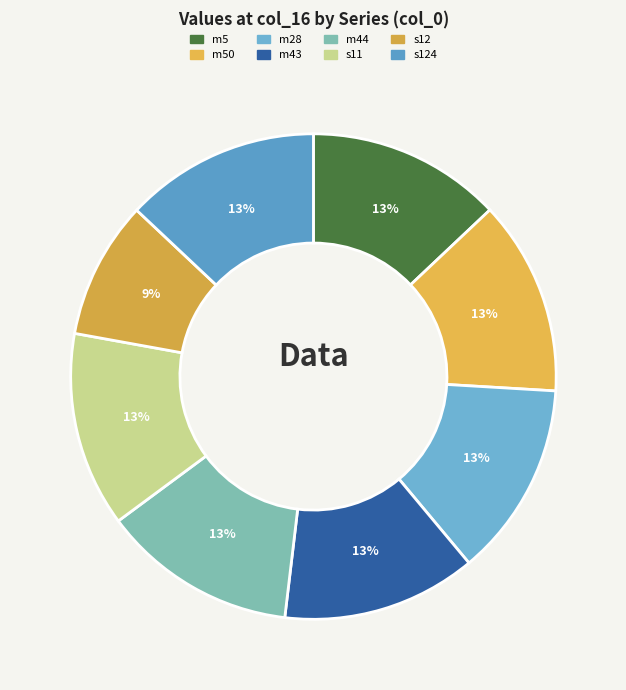

To the nearest percent, what is the average slice percentage?

12%